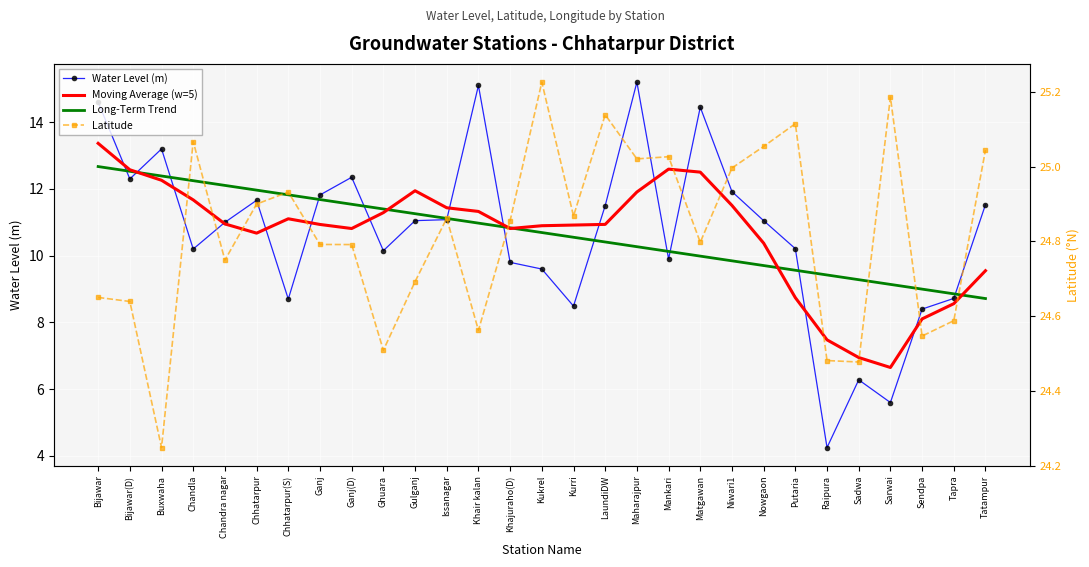

Between Khajuraho(D) and Nowgaon, which series saw the biggest shift?

Water Level (m)